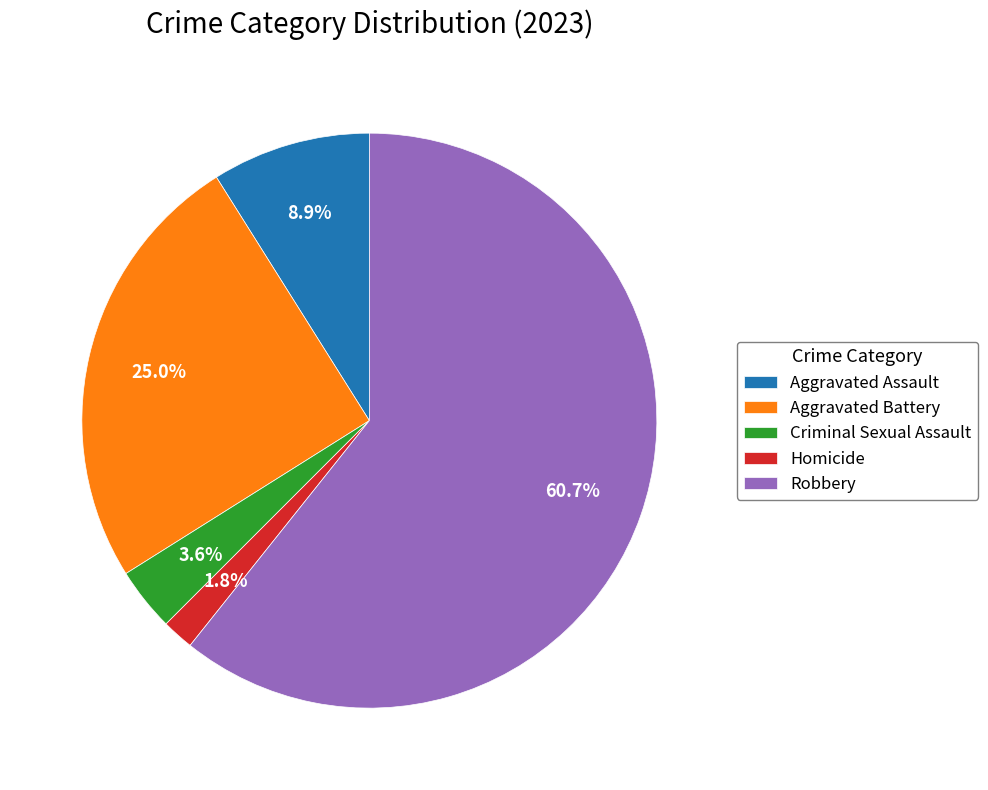

Which category has the biggest portion of the pie?

Robbery